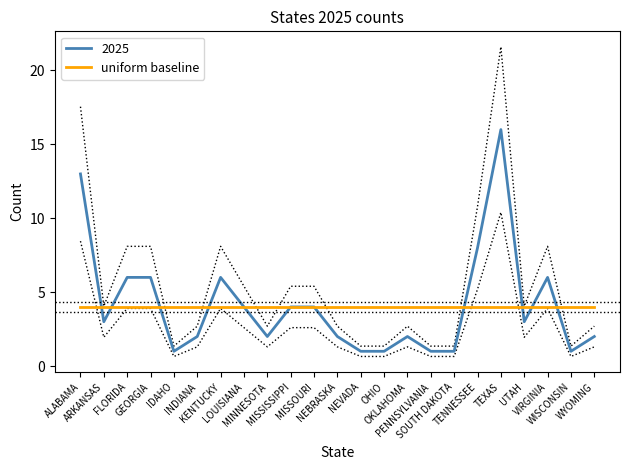

What is the highest value of the 2025 series?

16